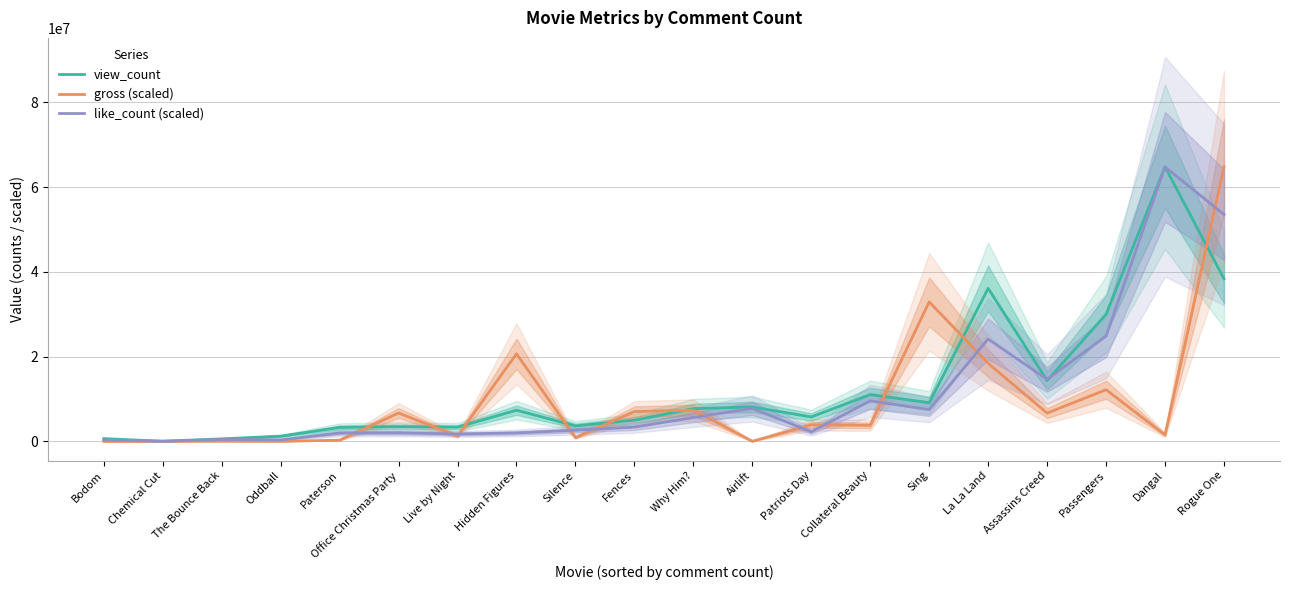

What is the difference between the maximum and minimum values in the like_count (scaled) series?

64746363.7